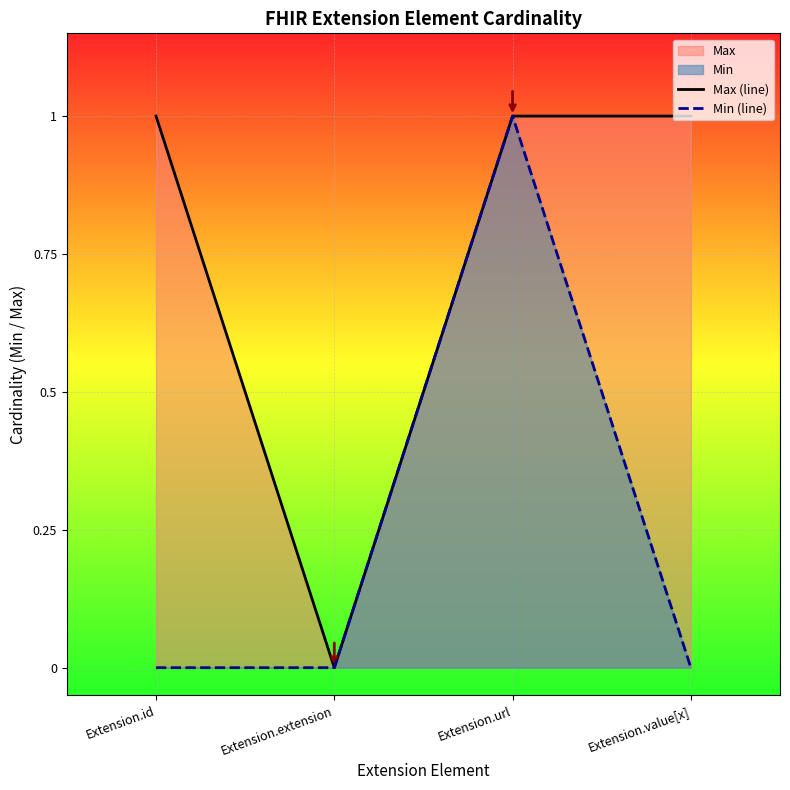

What is the label of the 3rd point from the left?

Extension.url